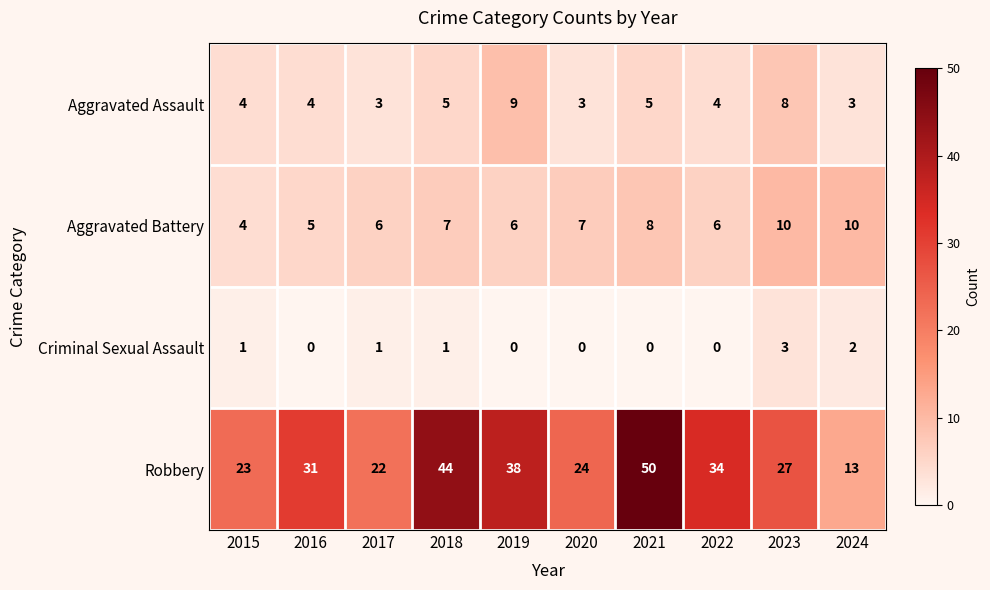

What is the approximate value of Aggravated Assault at 2015?

4